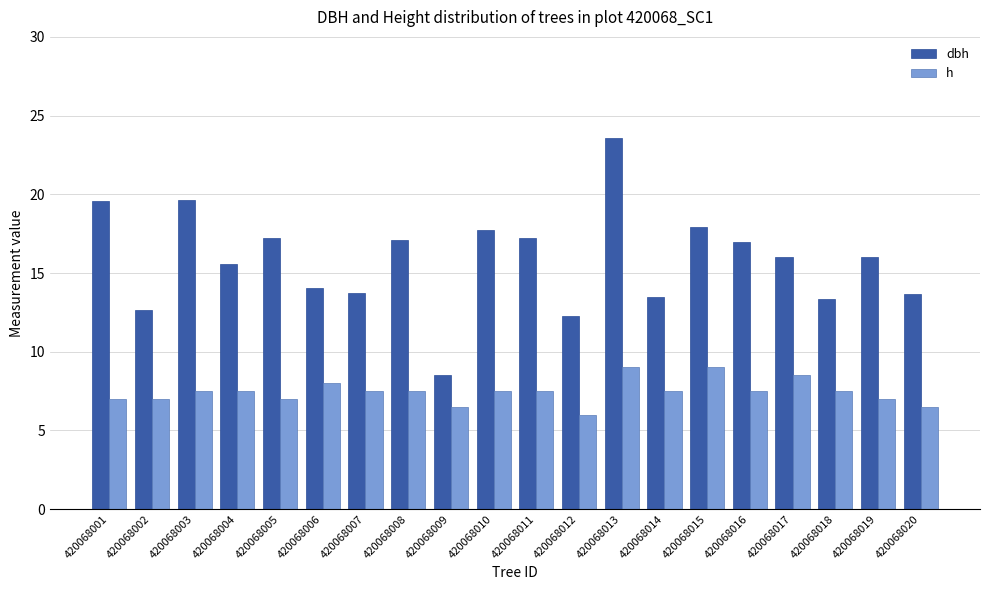

List the series in order of their overall mean, highest first.

dbh, h